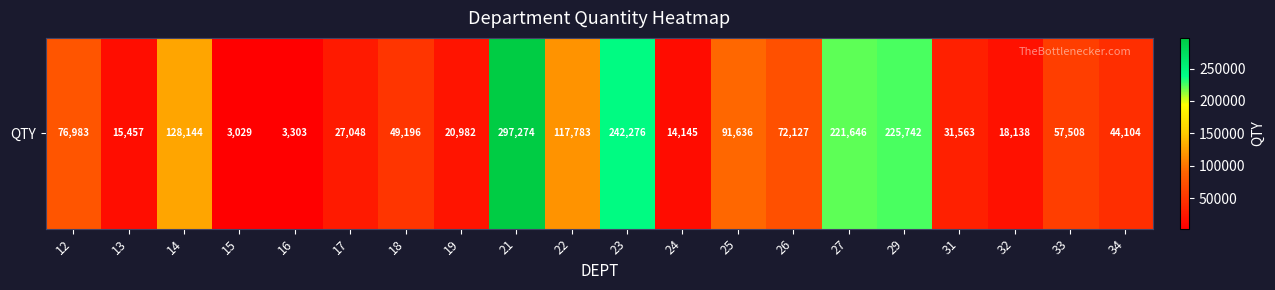

What is the average value?

87904